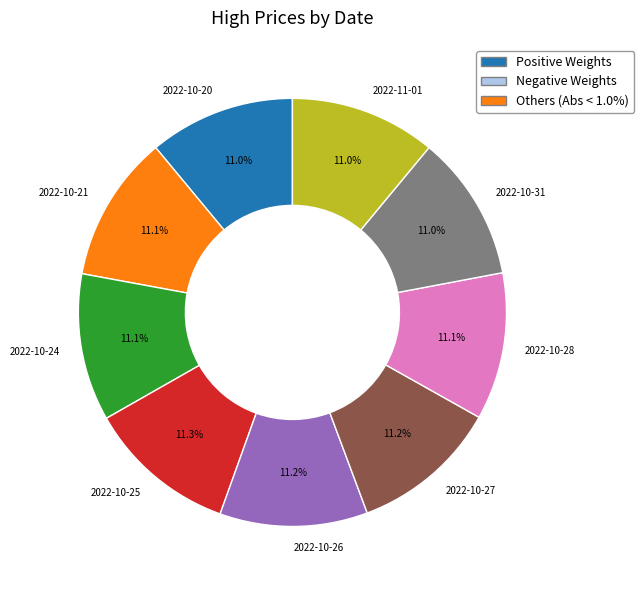

Is there a majority slice in this chart?

No